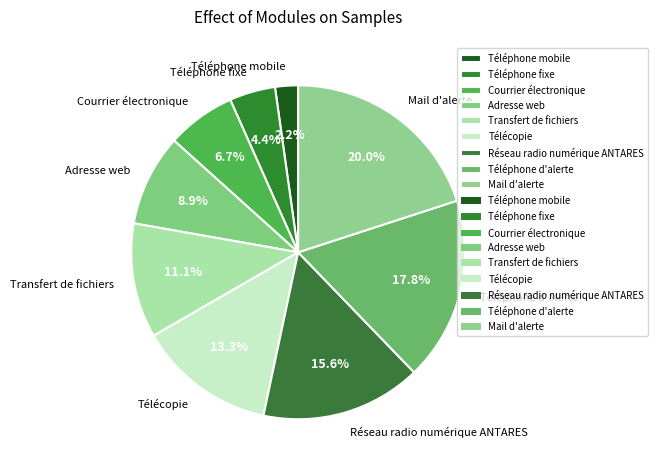

To the nearest percent, what is the difference between the largest and smallest slice percentages?

18%